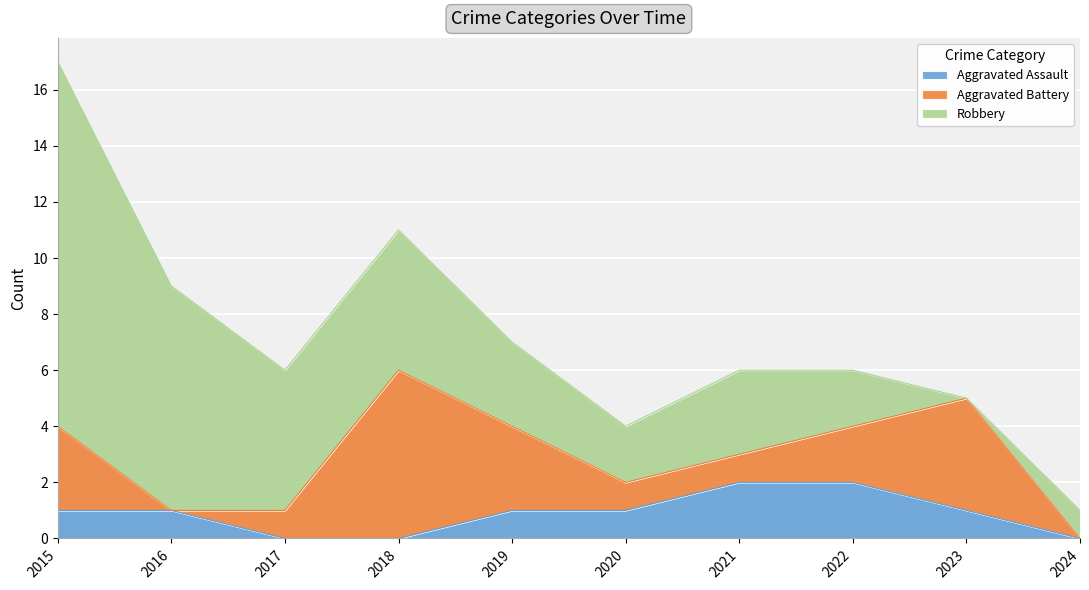

What is the highest value of the Aggravated Battery series?

6